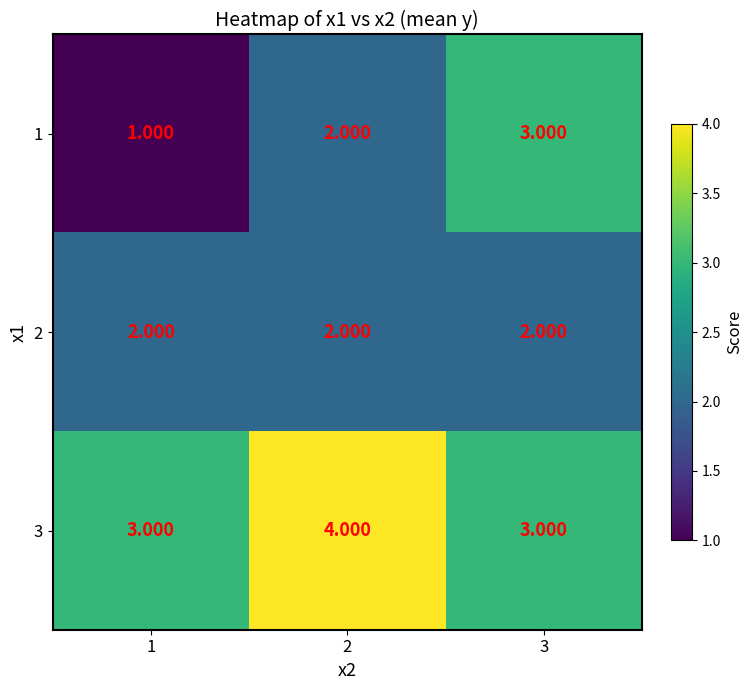

Is the value of 3 at 2 greater than the value of 1 at 3?

Yes